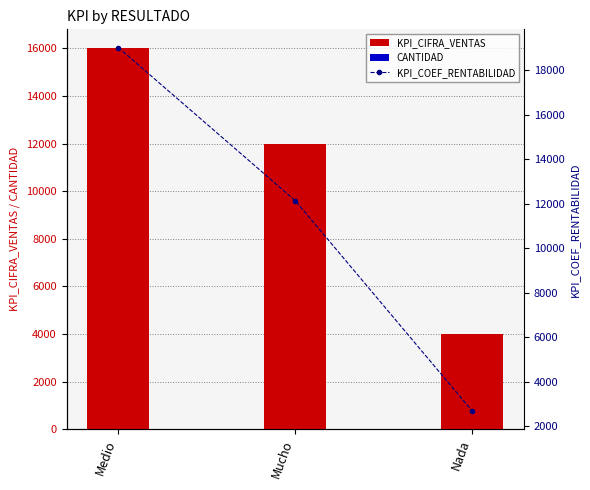

What is the sum of all KPI_COEF_RENTABILIDAD values?

33850